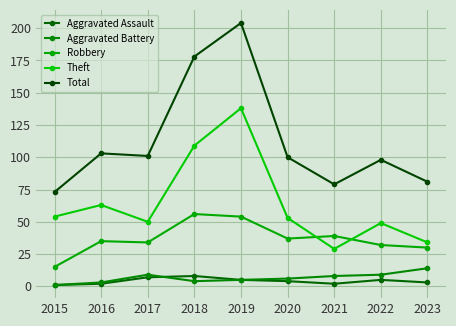

Is it true that Aggravated Battery equals 6 at 2020?

True